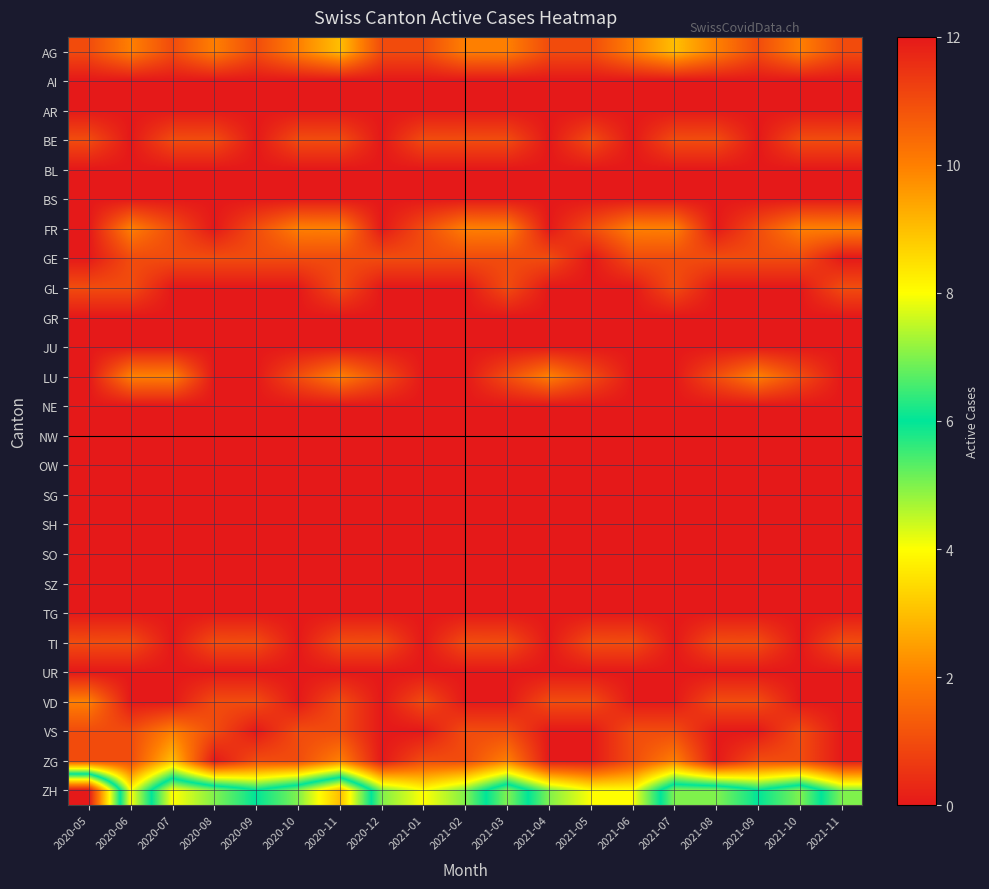

Reading left to right, list all the values displayed in this chart.

AG: 2020-05=1	2020-06=2	2020-07=1	2020-08=2	2020-09=1	2020-10=2	2020-11=3	2020-12=1	2021-01=1	2021-02=2	2021-03=2	2021-04=1	2021-05=1	2021-06=2	2021-07=3	2021-08=2	2021-09=1	2021-10=2	2021-11=1
AI: 2020-05=0	2020-06=0	2020-07=0	2020-08=0	2020-09=0	2020-10=0	2020-11=0	2020-12=0	2021-01=0	2021-02=0	2021-03=0	2021-04=0	2021-05=0	2021-06=0	2021-07=0	2021-08=0	2021-09=0	2021-10=0	2021-11=0
AR: 2020-05=0	2020-06=0	2020-07=0	2020-08=0	2020-09=0	2020-10=0	2020-11=0	2020-12=0	2021-01=0	2021-02=0	2021-03=0	2021-04=0	2021-05=0	2021-06=0	2021-07=0	2021-08=0	2021-09=0	2021-10=0	2021-11=0
BE: 2020-05=1	2020-06=0	2020-07=1	2020-08=1	2020-09=0	2020-10=1	2020-11=1	2020-12=0	2021-01=1	2021-02=1	2021-03=1	2021-04=0	2021-05=1	2021-06=0	2021-07=1	2021-08=1	2021-09=0	2021-10=1	2021-11=1
BL: 2020-05=0	2020-06=0	2020-07=0	2020-08=0	2020-09=0	2020-10=0	2020-11=0	2020-12=0	2021-01=0	2021-02=0	2021-03=0	2021-04=0	2021-05=0	2021-06=0	2021-07=0	2021-08=0	2021-09=0	2021-10=0	2021-11=0
BS: 2020-05=0	2020-06=0	2020-07=0	2020-08=0	2020-09=0	2020-10=0	2020-11=0	2020-12=0	2021-01=0	2021-02=0	2021-03=0	2021-04=0	2021-05=0	2021-06=0	2021-07=0	2021-08=0	2021-09=0	2021-10=0	2021-11=0
FR: 2020-05=0	2020-06=2	2020-07=1	2020-08=0	2020-09=1	2020-10=2	2020-11=2	2020-12=0	2021-01=1	2021-02=2	2021-03=2	2021-04=0	2021-05=1	2021-06=2	2021-07=2	2021-08=0	2021-09=1	2021-10=2	2021-11=2
GE: 2020-05=0	2020-06=1	2020-07=1	2020-08=1	2020-09=1	2020-10=1	2020-11=1	2020-12=1	2021-01=1	2021-02=1	2021-03=1	2021-04=1	2021-05=0	2021-06=1	2021-07=1	2021-08=1	2021-09=1	2021-10=1	2021-11=0
GL: 2020-05=1	2020-06=1	2020-07=0	2020-08=0	2020-09=0	2020-10=0	2020-11=1	2020-12=0	2021-01=0	2021-02=0	2021-03=1	2021-04=0	2021-05=0	2021-06=0	2021-07=1	2021-08=0	2021-09=0	2021-10=0	2021-11=1
GR: 2020-05=0	2020-06=0	2020-07=0	2020-08=0	2020-09=0	2020-10=0	2020-11=0	2020-12=0	2021-01=0	2021-02=0	2021-03=0	2021-04=0	2021-05=0	2021-06=0	2021-07=0	2021-08=0	2021-09=0	2021-10=0	2021-11=0
JU: 2020-05=0	2020-06=0	2020-07=0	2020-08=0	2020-09=0	2020-10=0	2020-11=0	2020-12=0	2021-01=0	2021-02=0	2021-03=0	2021-04=0	2021-05=0	2021-06=0	2021-07=0	2021-08=0	2021-09=0	2021-10=0	2021-11=0
LU: 2020-05=0	2020-06=2	2020-07=2	2020-08=0	2020-09=0	2020-10=1	2020-11=2	2020-12=1	2021-01=0	2021-02=0	2021-03=1	2021-04=2	2021-05=1	2021-06=0	2021-07=0	2021-08=1	2021-09=2	2021-10=1	2021-11=0
NE: 2020-05=0	2020-06=0	2020-07=0	2020-08=0	2020-09=0	2020-10=0	2020-11=0	2020-12=0	2021-01=0	2021-02=0	2021-03=0	2021-04=0	2021-05=0	2021-06=0	2021-07=0	2021-08=0	2021-09=0	2021-10=0	2021-11=0
NW: 2020-05=0	2020-06=0	2020-07=0	2020-08=0	2020-09=0	2020-10=0	2020-11=0	2020-12=0	2021-01=0	2021-02=0	2021-03=0	2021-04=0	2021-05=0	2021-06=0	2021-07=0	2021-08=0	2021-09=0	2021-10=0	2021-11=0
OW: 2020-05=0	2020-06=0	2020-07=0	2020-08=0	2020-09=0	2020-10=0	2020-11=0	2020-12=0	2021-01=0	2021-02=0	2021-03=0	2021-04=0	2021-05=0	2021-06=0	2021-07=0	2021-08=0	2021-09=0	2021-10=0	2021-11=0
SG: 2020-05=0	2020-06=0	2020-07=0	2020-08=0	2020-09=0	2020-10=0	2020-11=0	2020-12=0	2021-01=0	2021-02=0	2021-03=0	2021-04=0	2021-05=0	2021-06=0	2021-07=0	2021-08=0	2021-09=0	2021-10=0	2021-11=0
SH: 2020-05=0	2020-06=0	2020-07=0	2020-08=0	2020-09=0	2020-10=0	2020-11=0	2020-12=0	2021-01=0	2021-02=0	2021-03=0	2021-04=0	2021-05=0	2021-06=0	2021-07=0	2021-08=0	2021-09=0	2021-10=0	2021-11=0
SO: 2020-05=0	2020-06=0	2020-07=0	2020-08=0	2020-09=0	2020-10=0	2020-11=0	2020-12=0	2021-01=0	2021-02=0	2021-03=0	2021-04=0	2021-05=0	2021-06=0	2021-07=0	2021-08=0	2021-09=0	2021-10=0	2021-11=0
SZ: 2020-05=0	2020-06=0	2020-07=0	2020-08=0	2020-09=0	2020-10=0	2020-11=0	2020-12=0	2021-01=0	2021-02=0	2021-03=0	2021-04=0	2021-05=0	2021-06=0	2021-07=0	2021-08=0	2021-09=0	2021-10=0	2021-11=0
TG: 2020-05=0	2020-06=0	2020-07=0	2020-08=0	2020-09=0	2020-10=0	2020-11=0	2020-12=0	2021-01=0	2021-02=0	2021-03=0	2021-04=0	2021-05=0	2021-06=0	2021-07=0	2021-08=0	2021-09=0	2021-10=0	2021-11=0
TI: 2020-05=1	2020-06=1	2020-07=0	2020-08=1	2020-09=1	2020-10=0	2020-11=1	2020-12=1	2021-01=0	2021-02=1	2021-03=1	2021-04=0	2021-05=1	2021-06=1	2021-07=0	2021-08=1	2021-09=1	2021-10=0	2021-11=1
UR: 2020-05=0	2020-06=0	2020-07=0	2020-08=0	2020-09=0	2020-10=0	2020-11=0	2020-12=0	2021-01=0	2021-02=0	2021-03=0	2021-04=0	2021-05=0	2021-06=0	2021-07=0	2021-08=0	2021-09=0	2021-10=0	2021-11=0
VD: 2020-05=2	2020-06=0	2020-07=0	2020-08=1	2020-09=1	2020-10=0	2020-11=1	2020-12=0	2021-01=1	2021-02=0	2021-03=0	2021-04=1	2021-05=1	2021-06=0	2021-07=0	2021-08=1	2021-09=1	2021-10=0	2021-11=0
VS: 2020-05=1	2020-06=1	2020-07=2	2020-08=1	2020-09=0	2020-10=1	2020-11=1	2020-12=0	2021-01=0	2021-02=1	2021-03=1	2021-04=0	2021-05=0	2021-06=1	2021-07=1	2021-08=0	2021-09=0	2021-10=1	2021-11=0
ZG: 2020-05=1	2020-06=1	2020-07=3	2020-08=0	2020-09=1	2020-10=1	2020-11=2	2020-12=0	2021-01=1	2021-02=1	2021-03=2	2021-04=0	2021-05=0	2021-06=1	2021-07=2	2021-08=0	2021-09=1	2021-10=1	2021-11=0
ZH: 2020-05=12	2020-06=4	2020-07=8	2020-08=7	2020-09=6	2020-10=7	2020-11=9	2020-12=5	2021-01=4	2021-02=5	2021-03=7	2021-04=5	2021-05=4	2021-06=4	2021-07=7	2021-08=7	2021-09=6	2021-10=7	2021-11=5